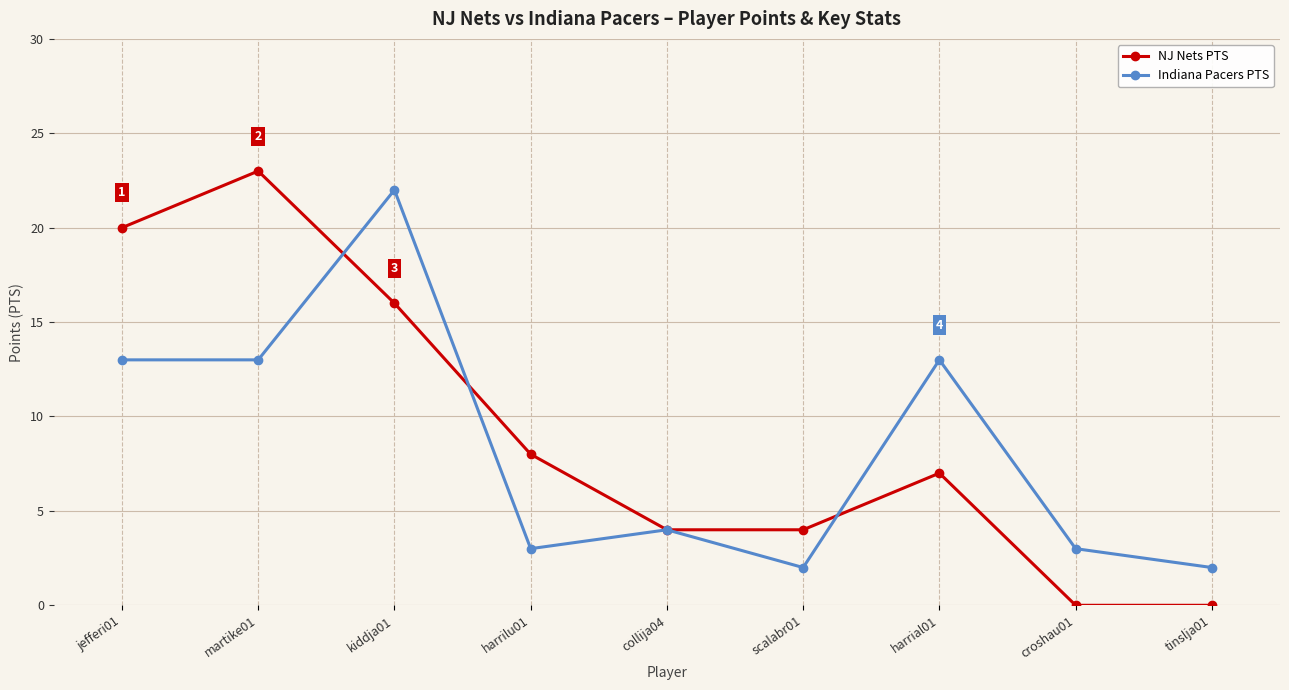

How many categories are shown in the chart?

9